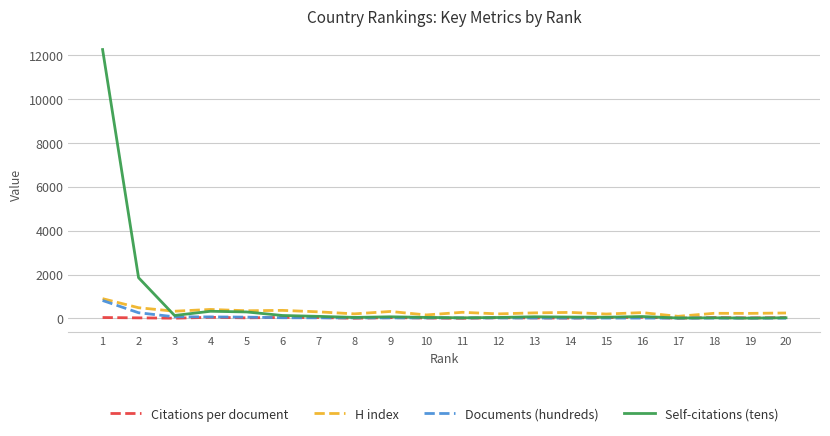

What is the difference between the maximum and minimum values in the H index series?

805.0